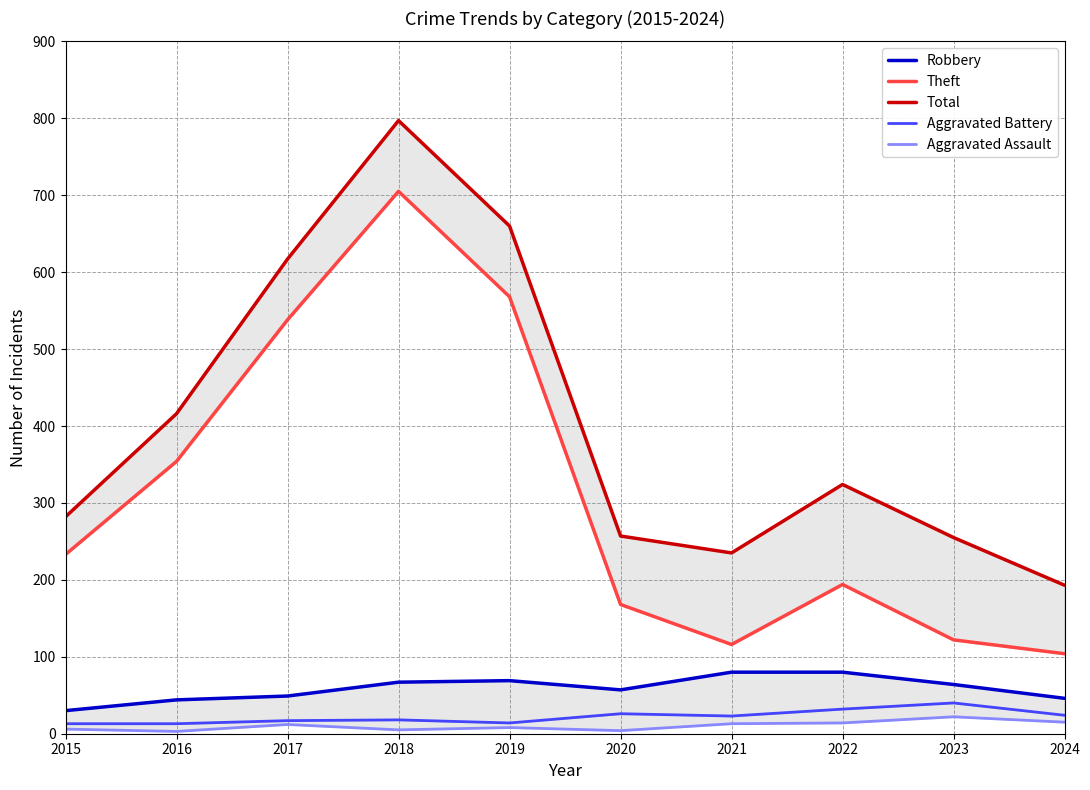

Does the chart display data point markers on the line(s)?

No